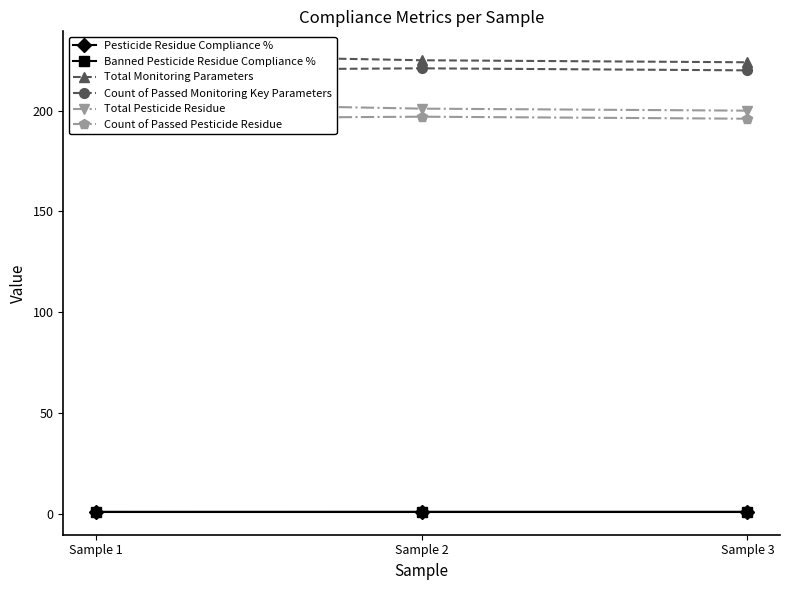

What is the difference between the Total Monitoring Parameters values at Sample 1 and Sample 3?

4.0